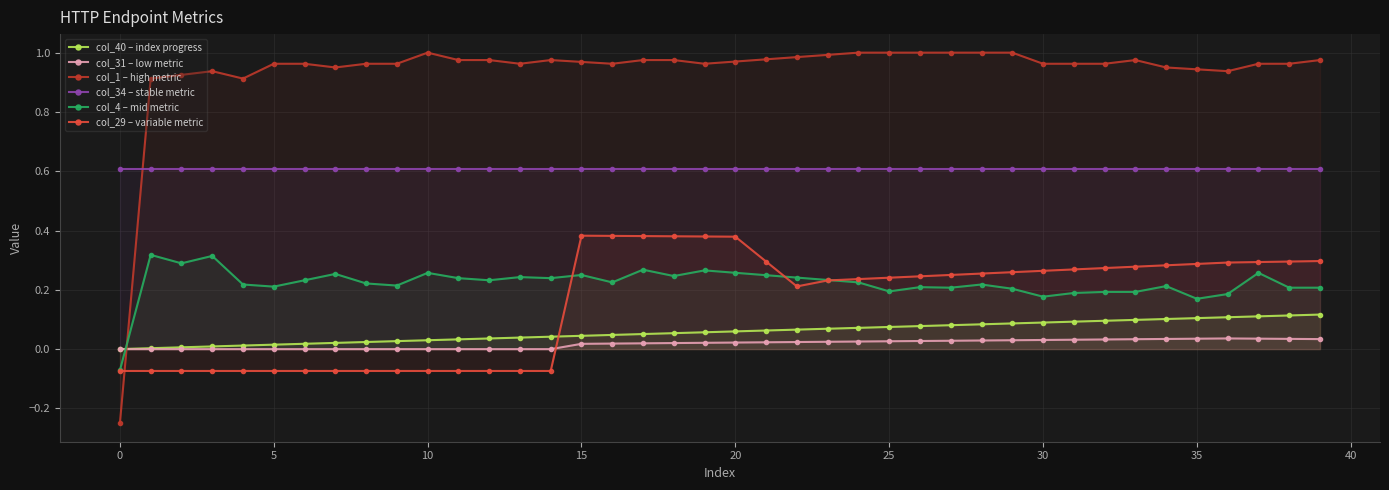

True or false: col_34 – stable metric and col_29 – variable metric cross at least once.

False